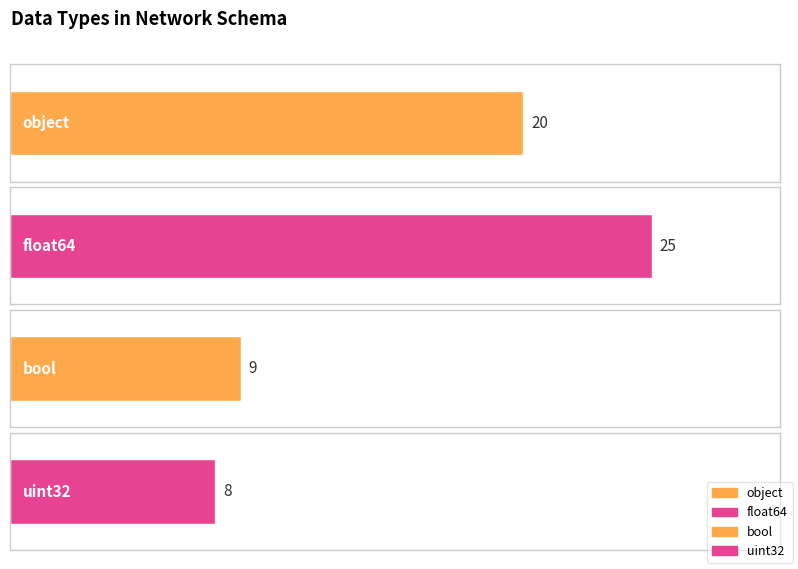

True or false: the data shows 33 at float64.

False